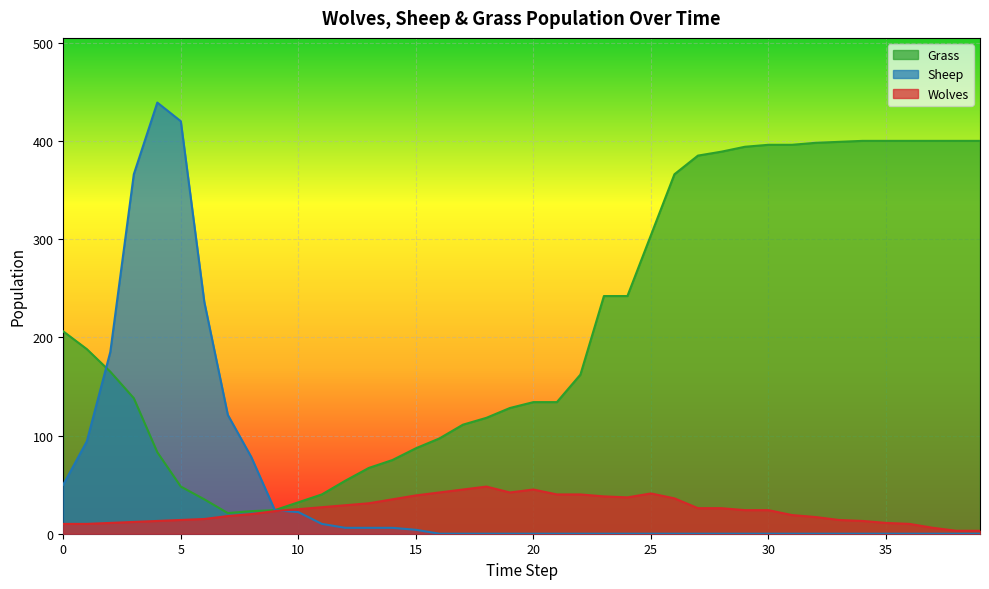

The Sheep series shows 198 at 4. True or false?

False